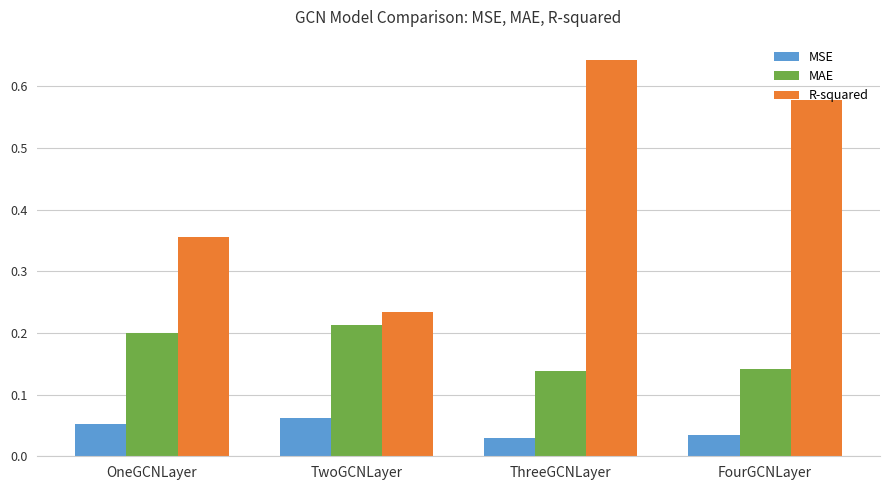

Is it true that MAE equals 0.0 at FourGCNLayer?

False